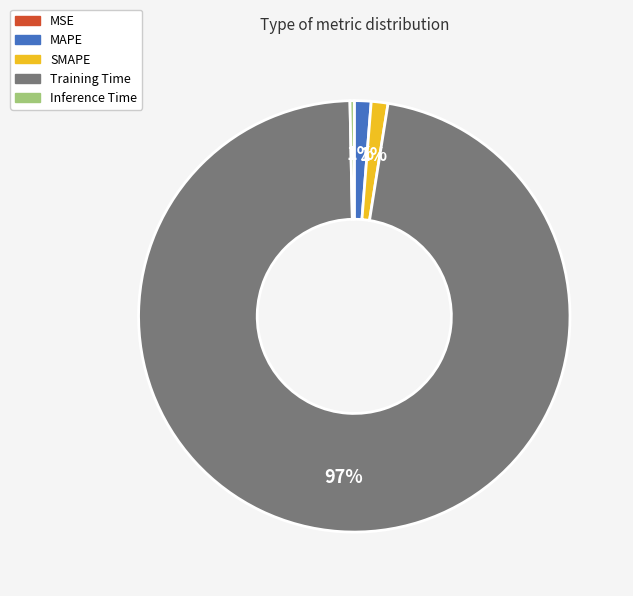

Does any single category account for the majority?

Yes